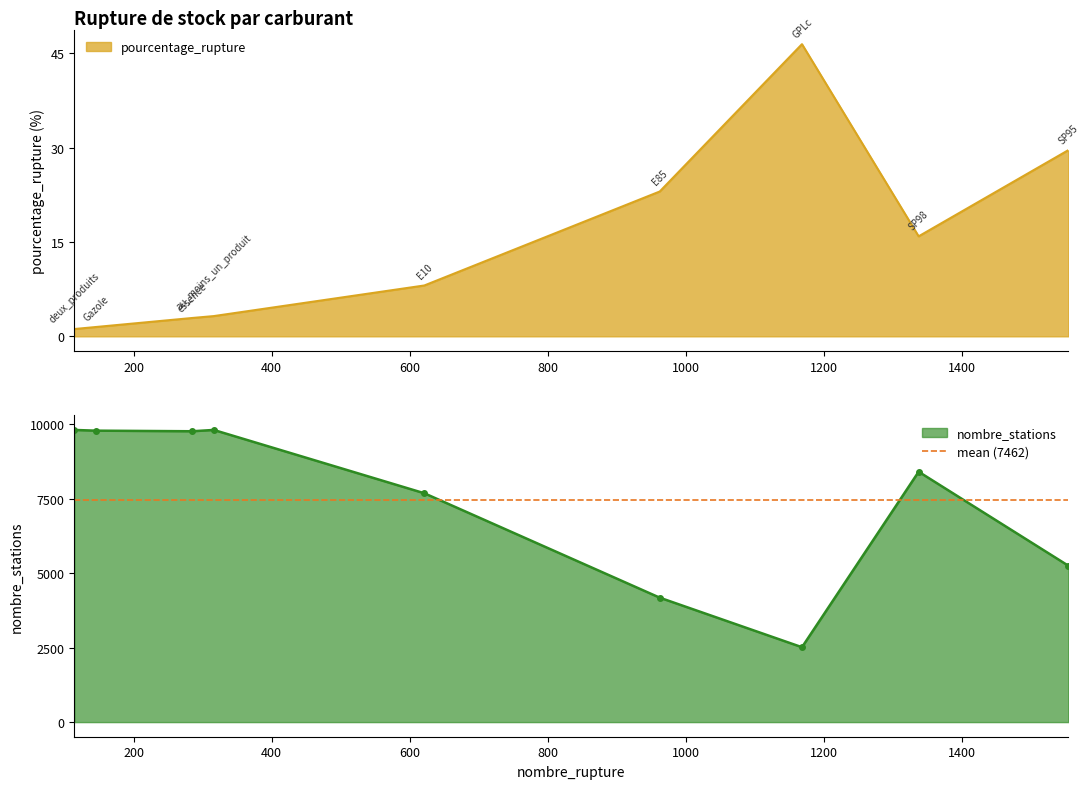

What is the maximum value for pourcentage_rupture?

46.5